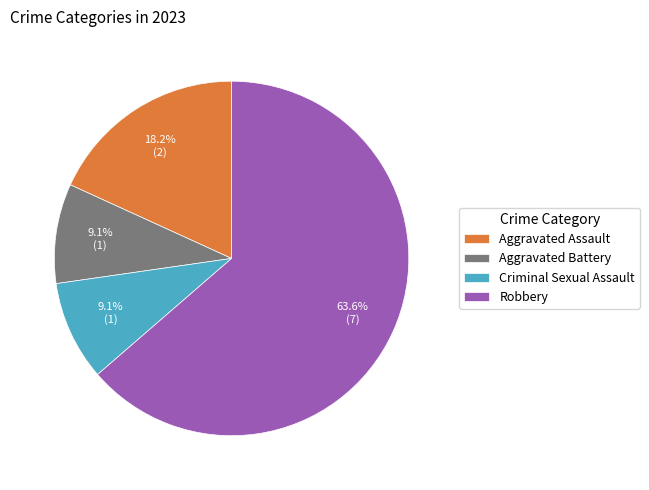

Which slice is the largest?

Robbery